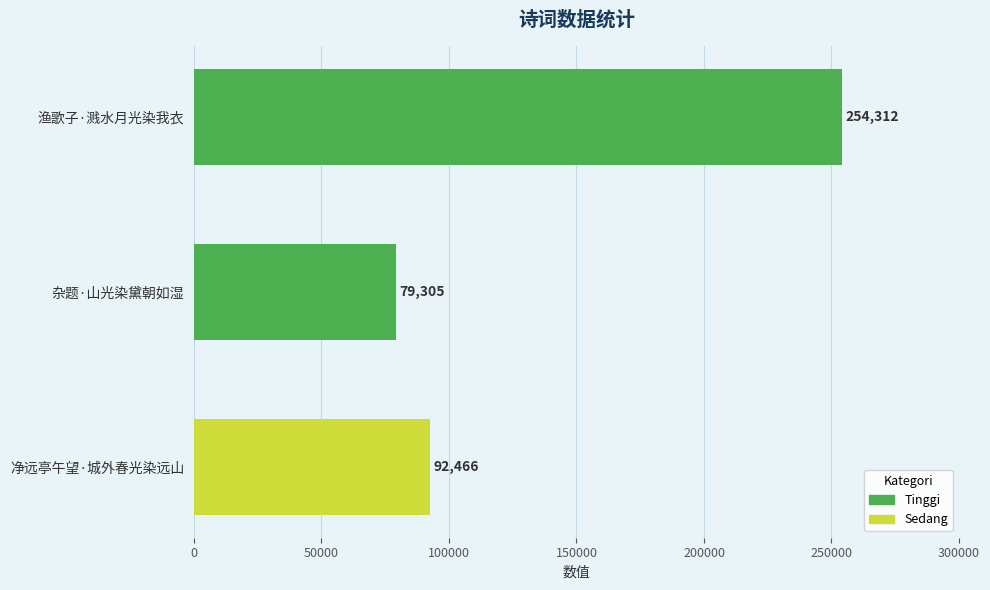

Is it true that the value at 净远亭午望·城外春光染远山 is 154466?

False